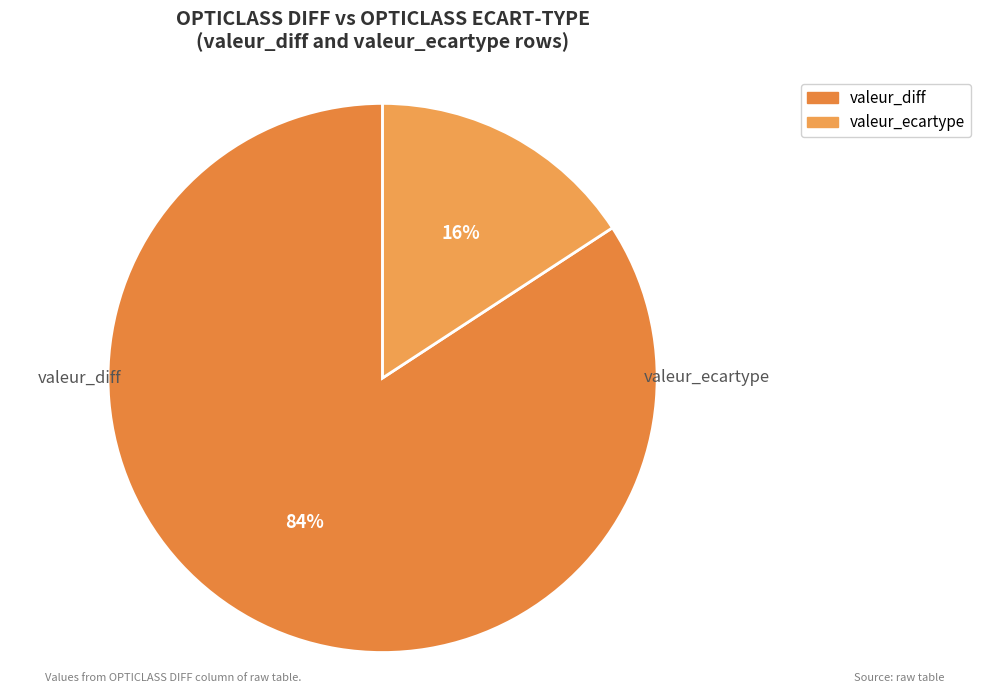

What is the ratio of the value at valeur_ecartype to the value at valeur_diff?

0.2